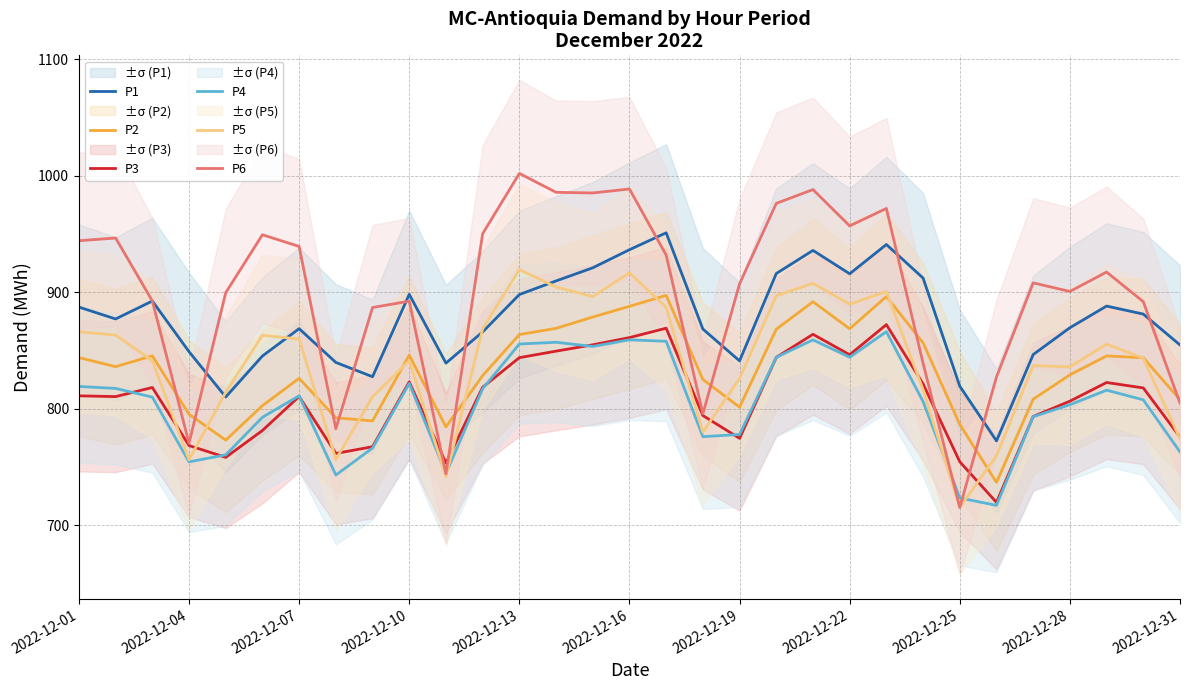

At which label does P4 first exceed 809?

2022-12-01